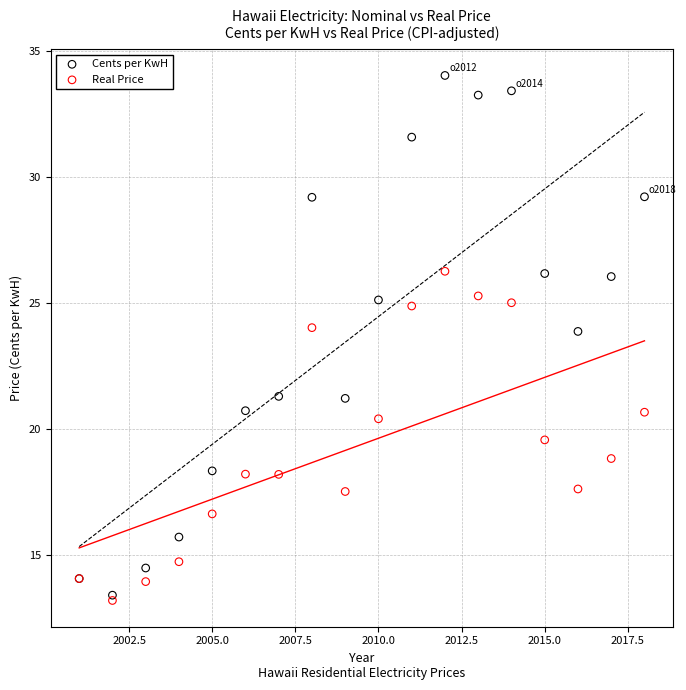

What are all the series names shown in the legend?

Cents per KwH, Real Price